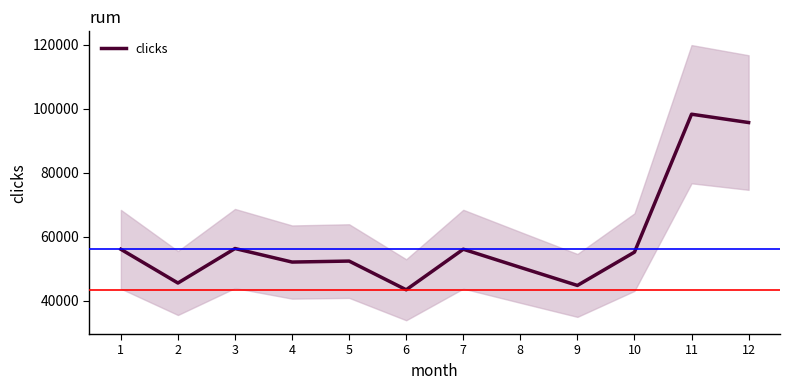

The chart shows a value of 81355 at 7. True or false?

False